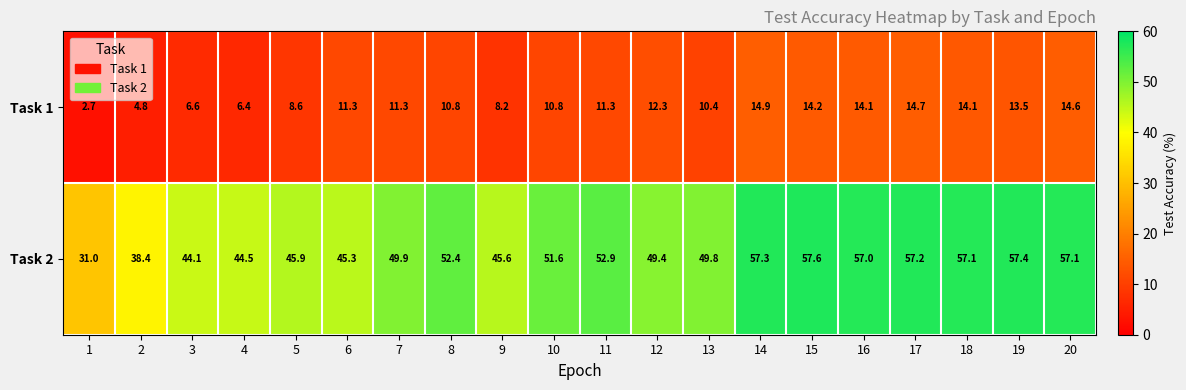

Is it true that Task 1 equals 2.9 at 16?

False